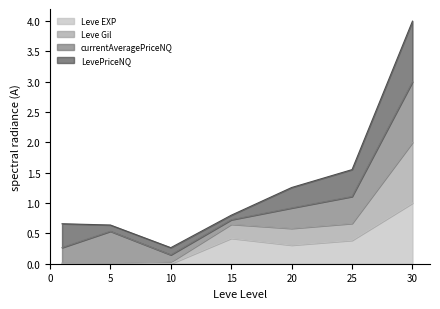

What is the value of the Leve Gil point at the 7th from the left?

2.0